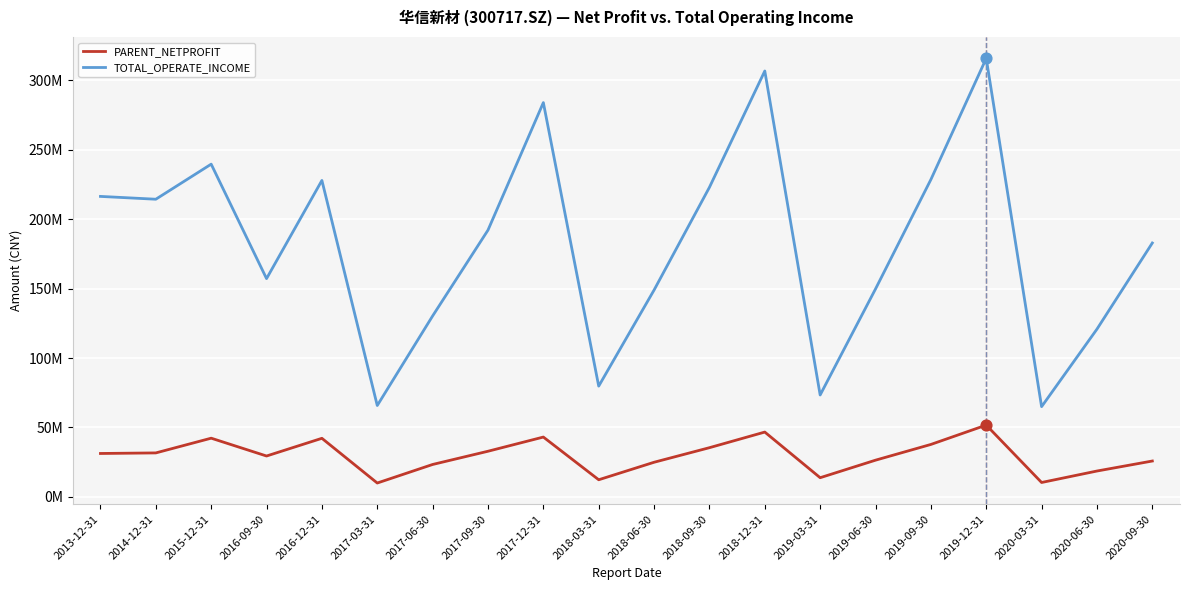

At how many categories does at least one series exceed 178765110?

11